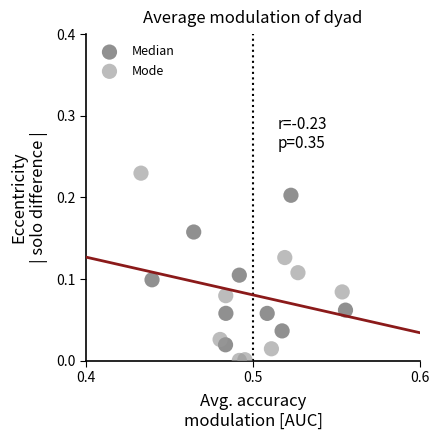

Which series contains the highest Y value?

Mode